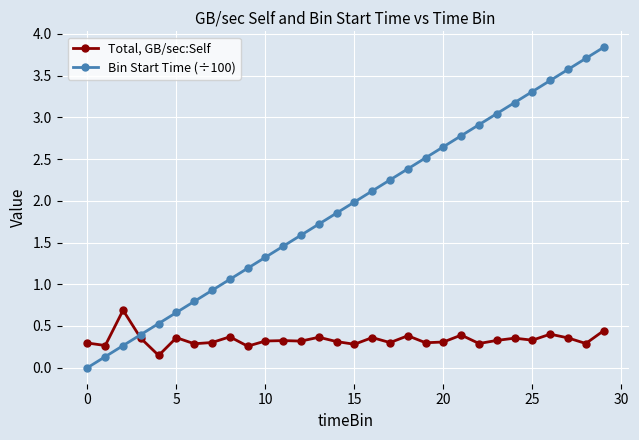

Does the chart have visible grid lines?

Yes